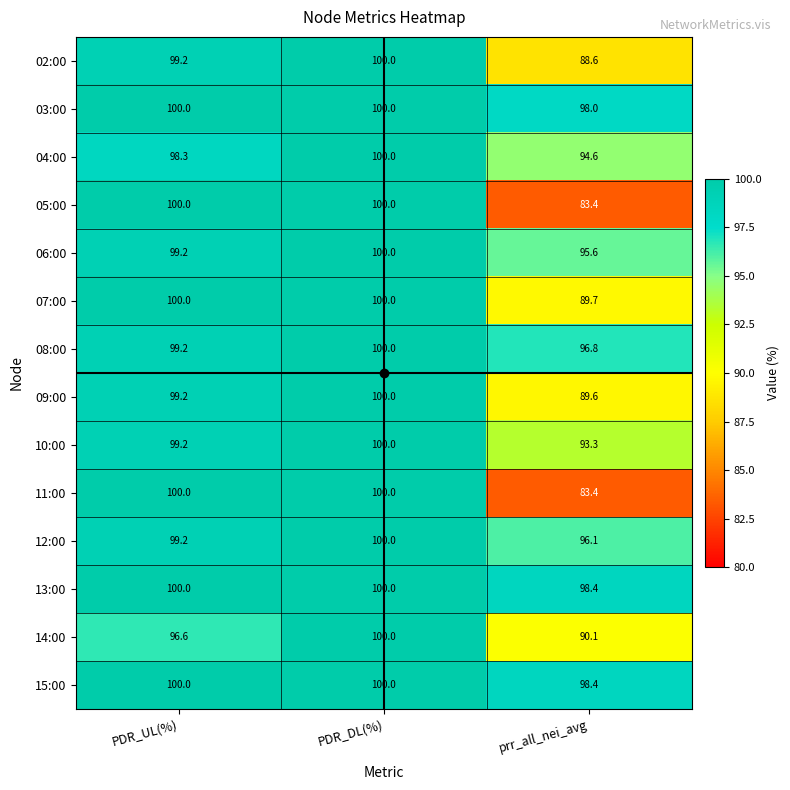

What is the maximum value shown in the chart?

100.0